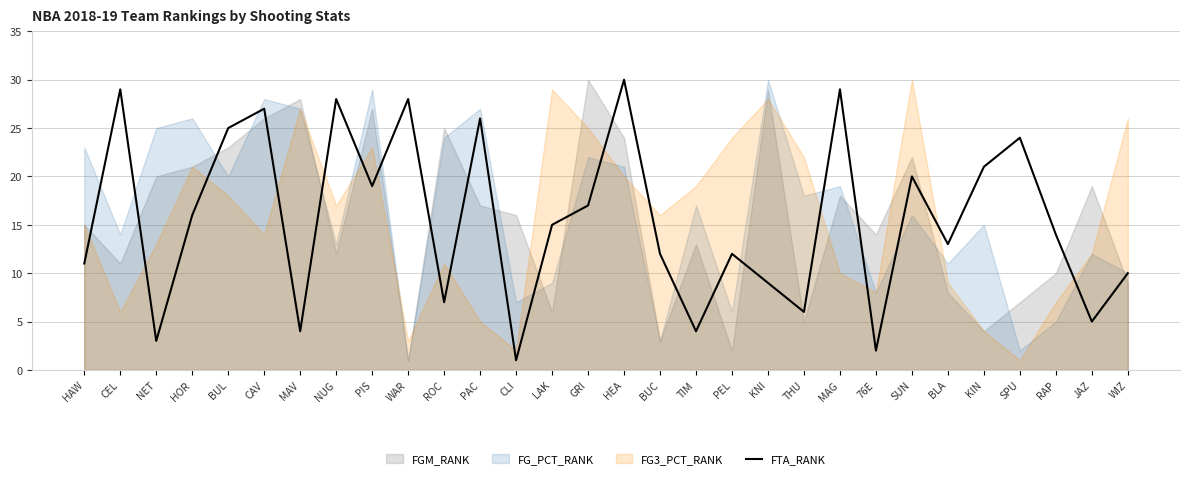

Rank the categories by value from lowest to highest.

CLI, 76E, NET, MAV, TIM, JAZ, THU, ROC, KNI, WIZ, HAW, BUC, PEL, BLA, RAP, LAK, HOR, GRI, PIS, SUN, KIN, SPU, BUL, PAC, CAV, NUG, WAR, CEL, MAG, HEA